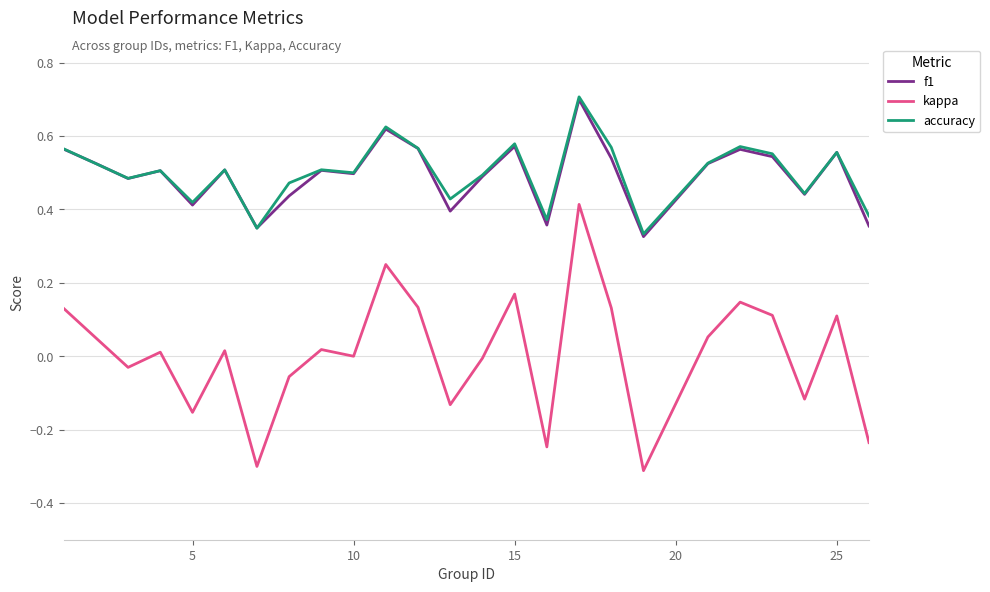

What is the greatest value displayed?

0.7